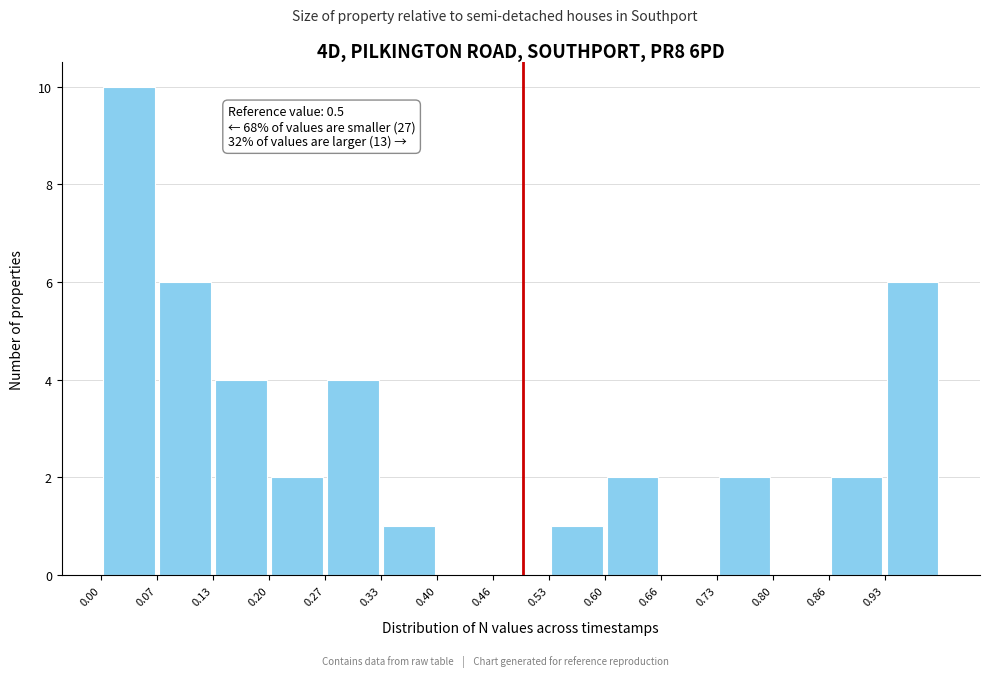

Over which range of the x-axis is the bar tallest?

0.00 to 0.07